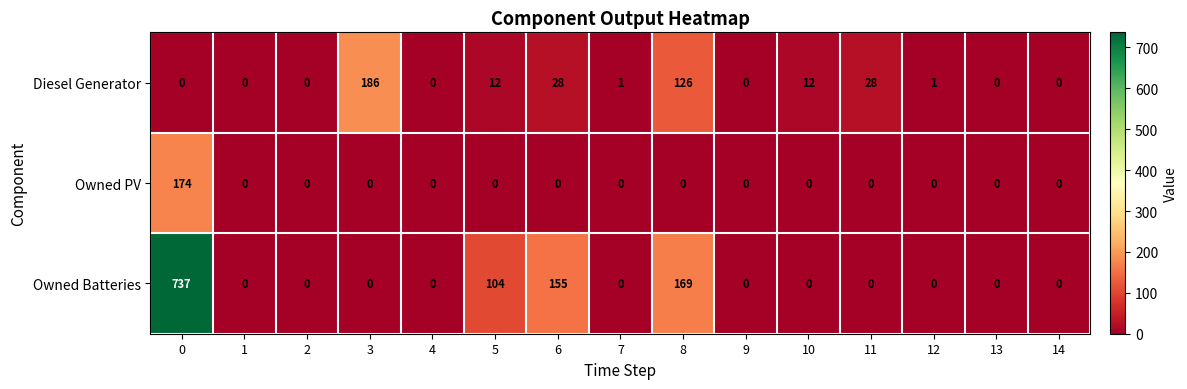

The value of Owned Batteries at 2 is 267. True or false?

False